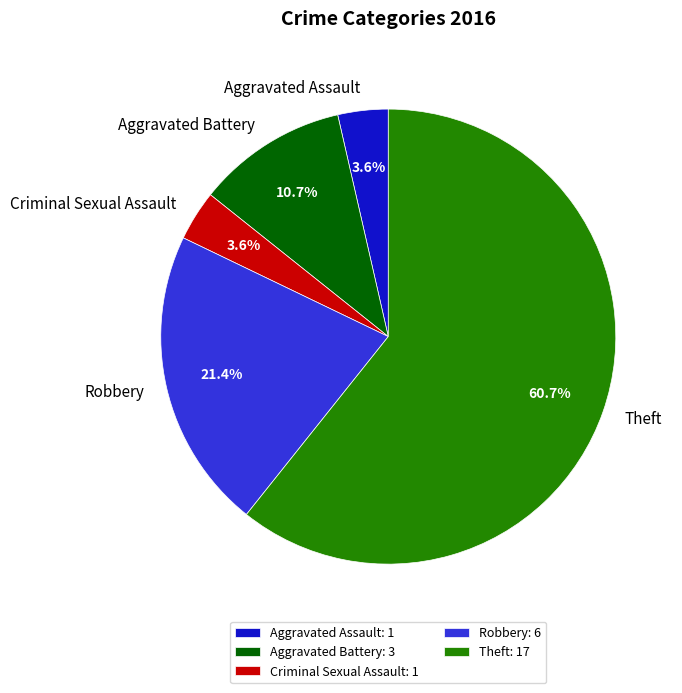

Count the number of slices in the pie.

5